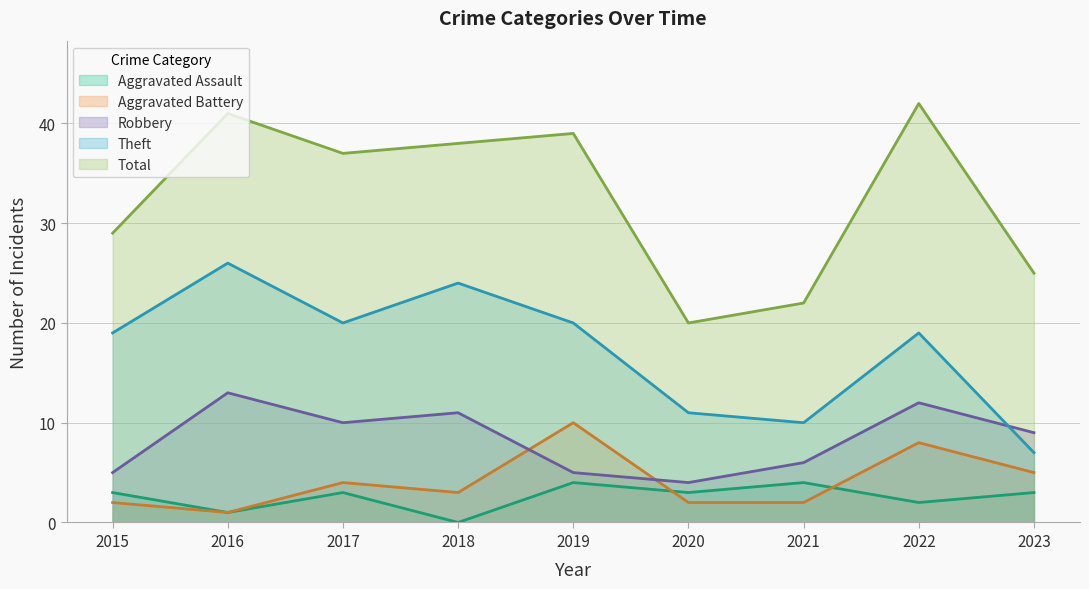

List the series in order of their peak value, lowest first.

Aggravated Assault, Aggravated Battery, Robbery, Theft, Total